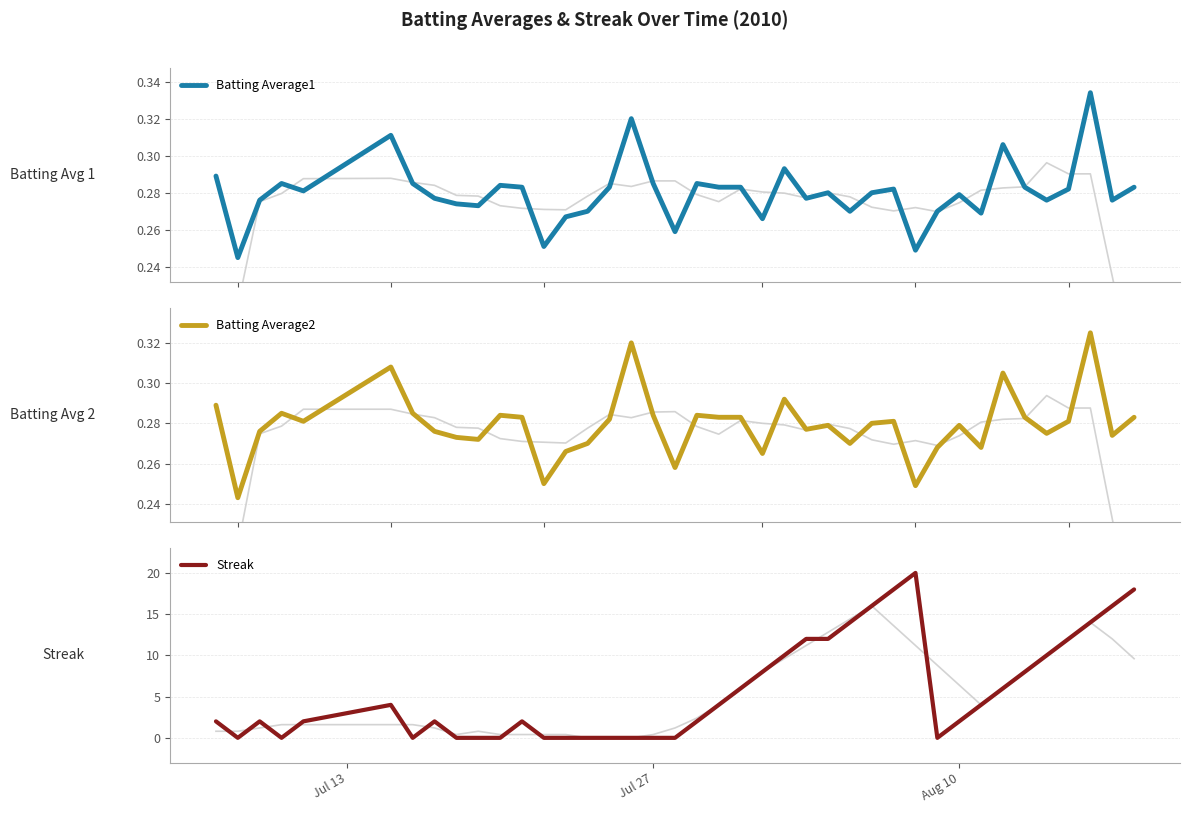

What is the average value of the Batting Average1 series?

0.3